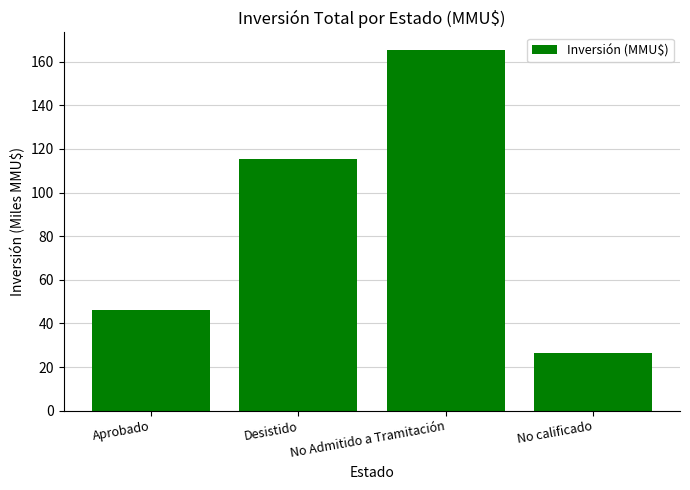

What is the sum of all values?

353.7